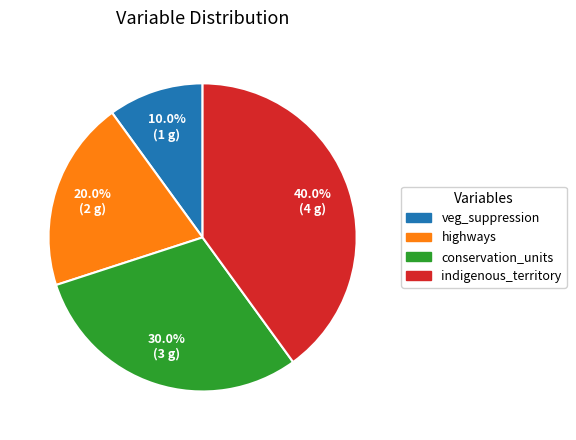

To the nearest percent, what percentage of the pie is veg_suppression?

10%